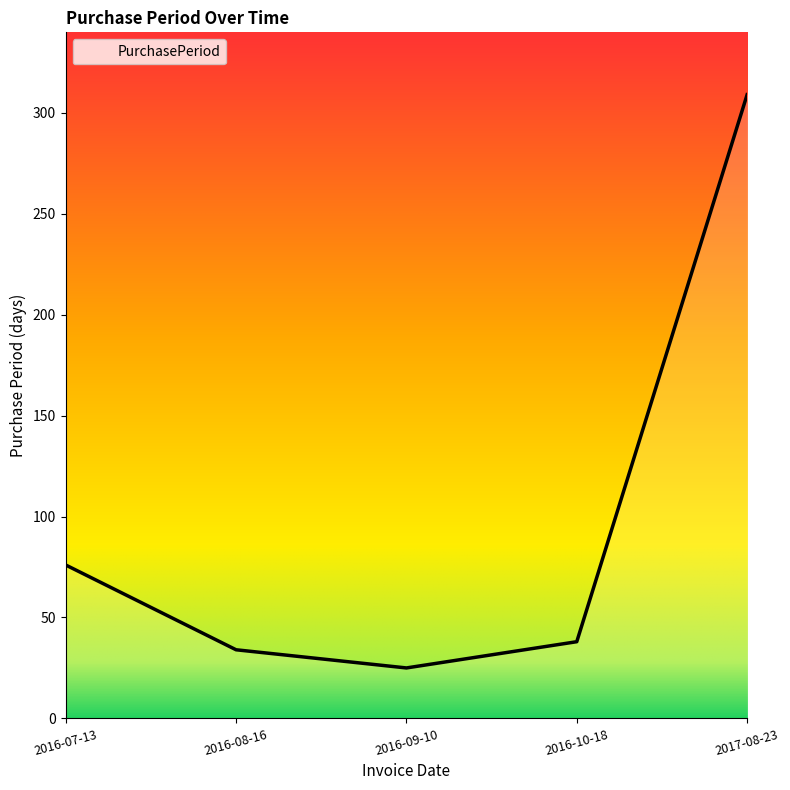

Reading left to right, transcribe all the data shown in this chart.

76	34	25	38	309